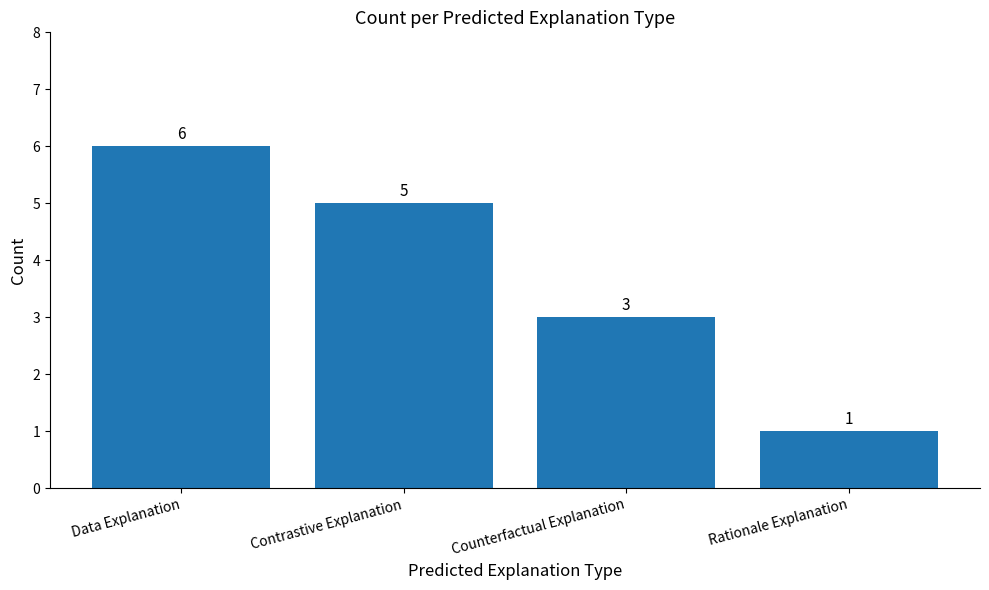

What is the change in value from Data Explanation to Counterfactual Explanation?

-3